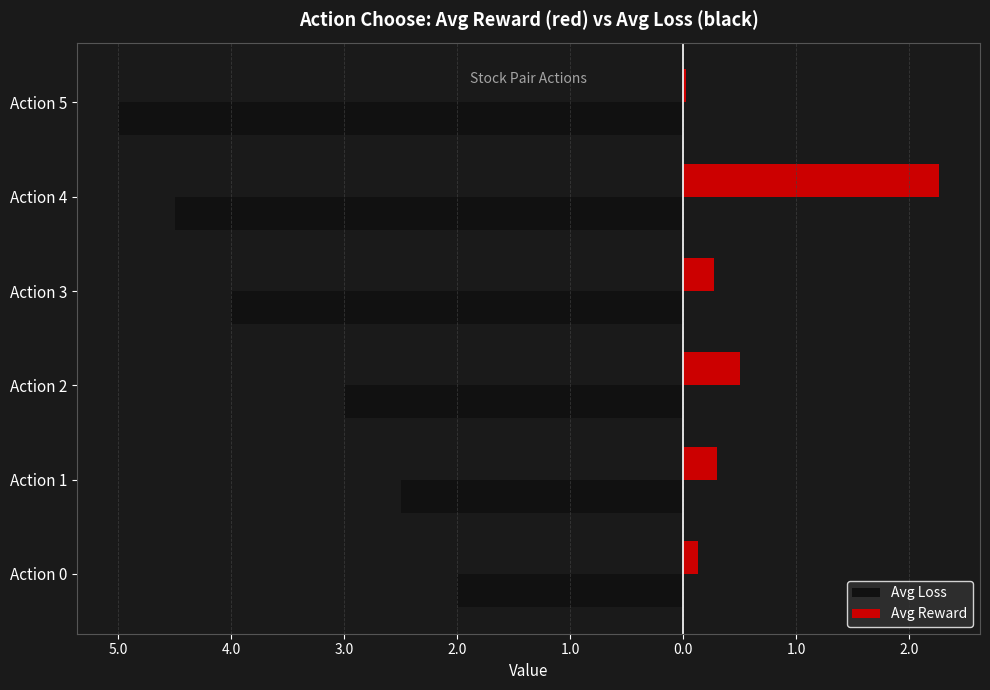

What are all the series names shown in the legend?

Avg Loss, Avg Reward